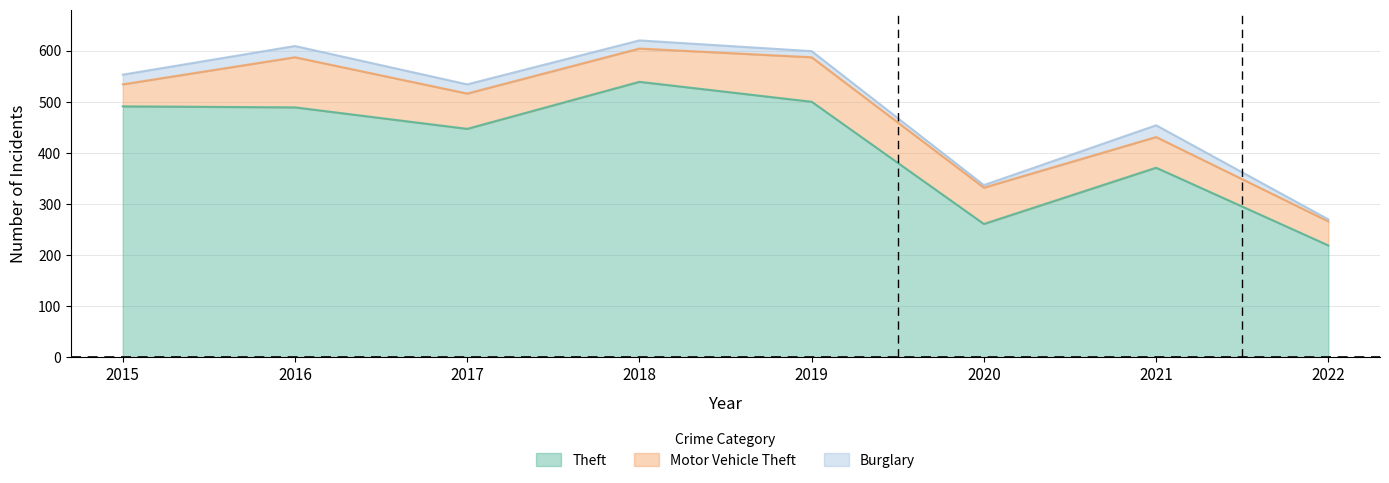

At 2022, list the series in order from largest to smallest.

Theft, Motor Vehicle Theft, Burglary